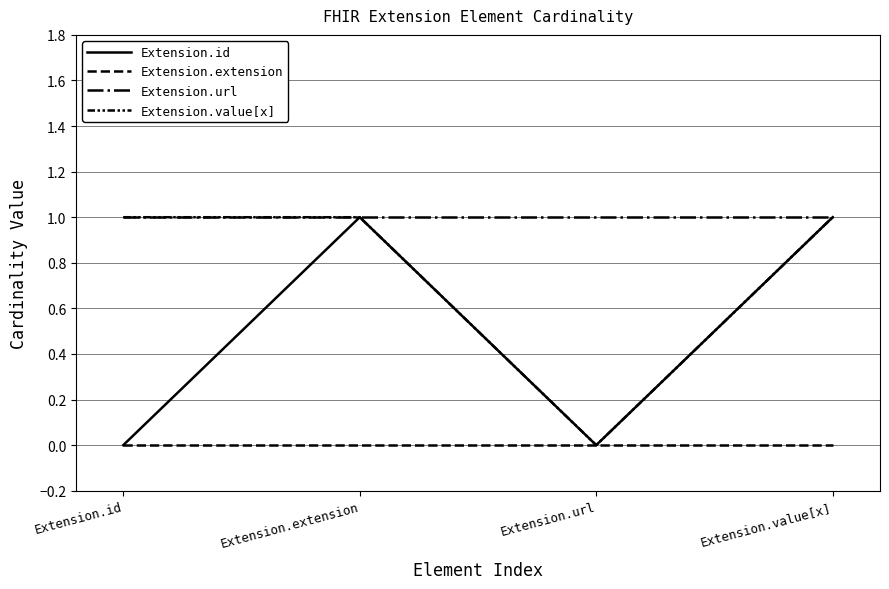

Does the chart display data point markers on the line(s)?

No